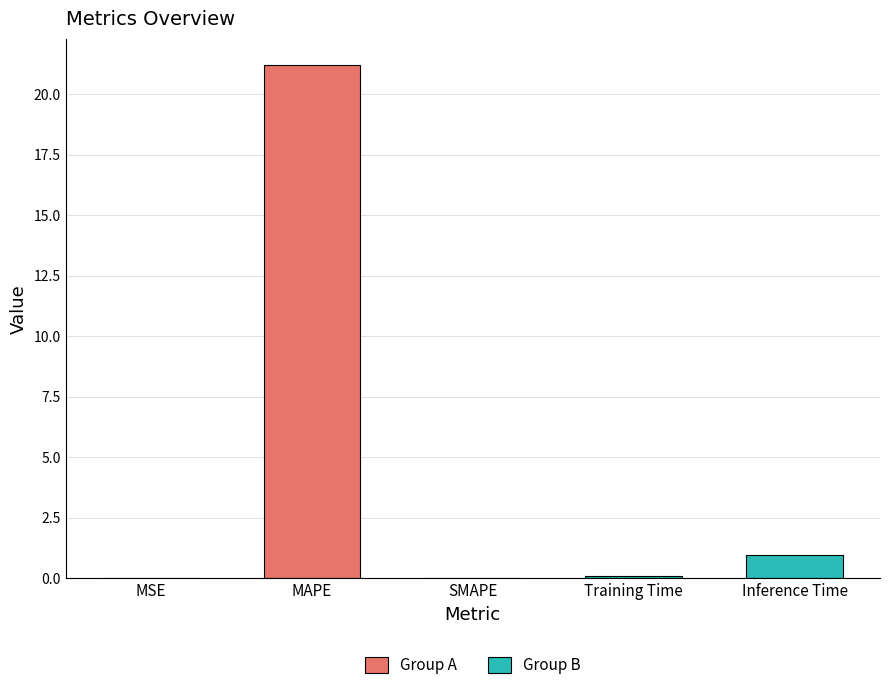

What is the greatest value displayed?

21.2